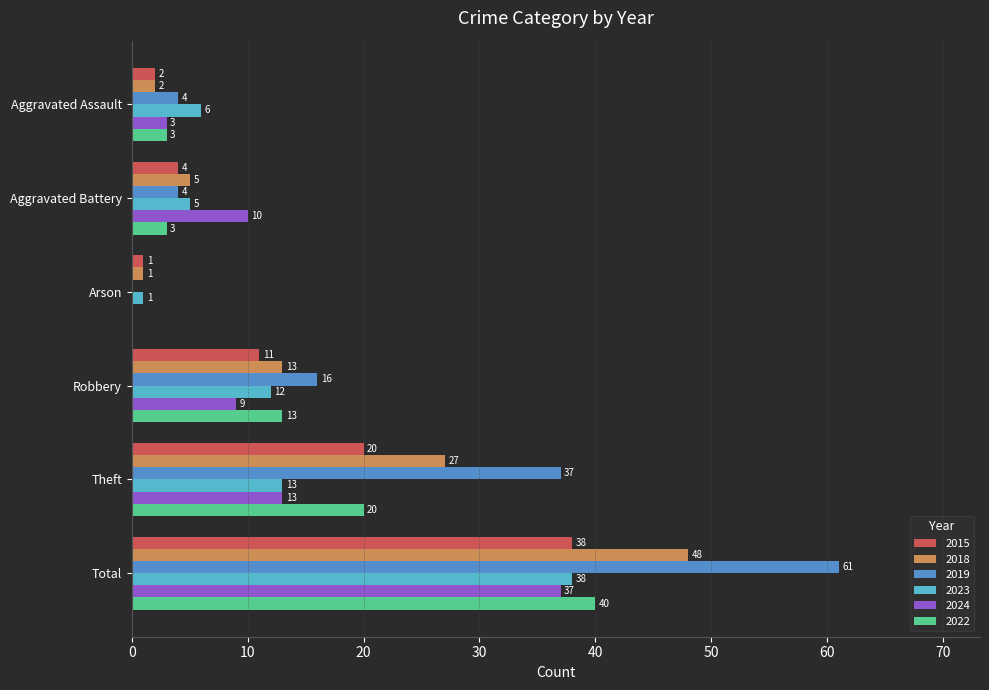

The 2019 series shows -38 at Arson. True or false?

False